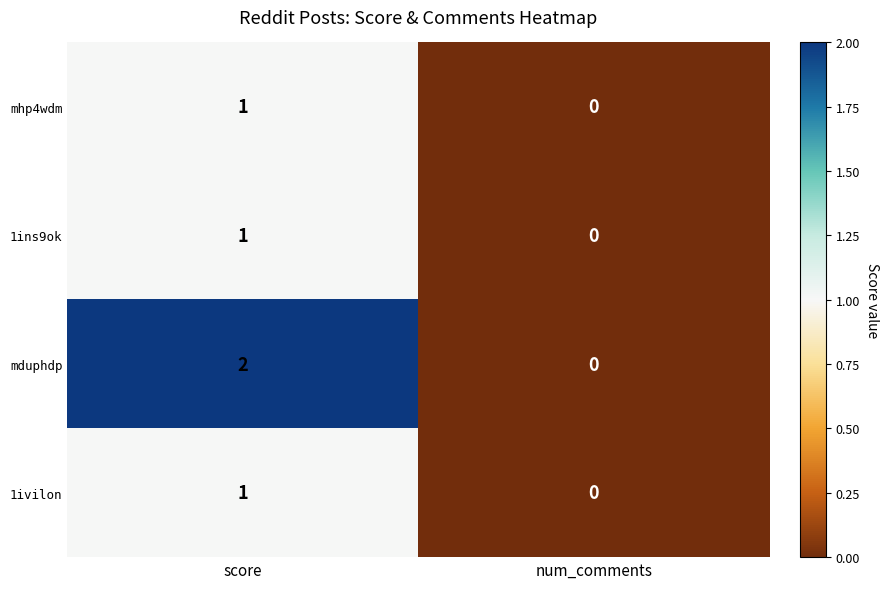

Where is 1ivilon nearest to the value 0?

num_comments